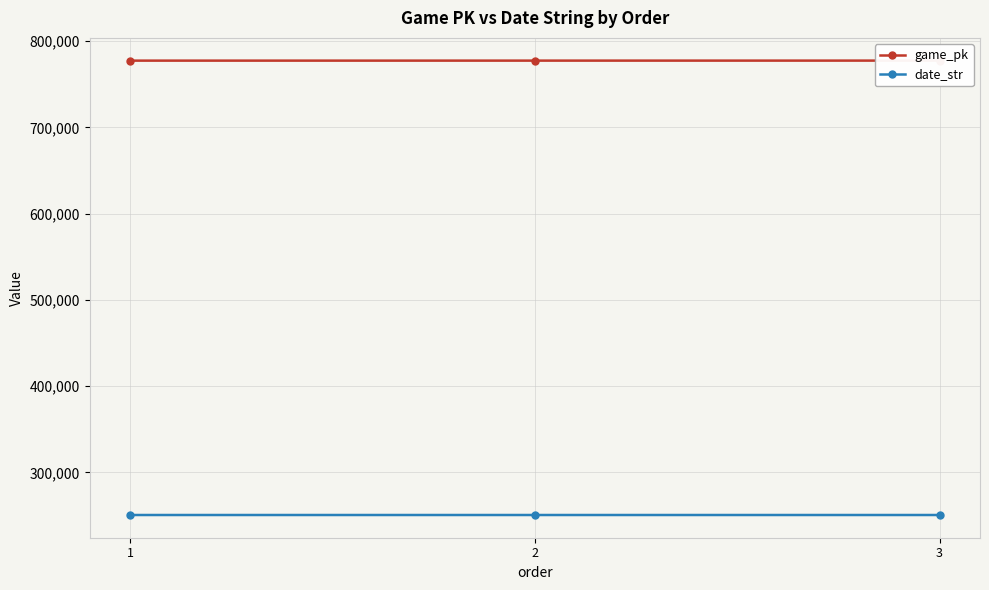

Reading left to right, list all the values displayed in this chart.

game_pk: 777455	777470	777489
date_str: 250619	250618	250617